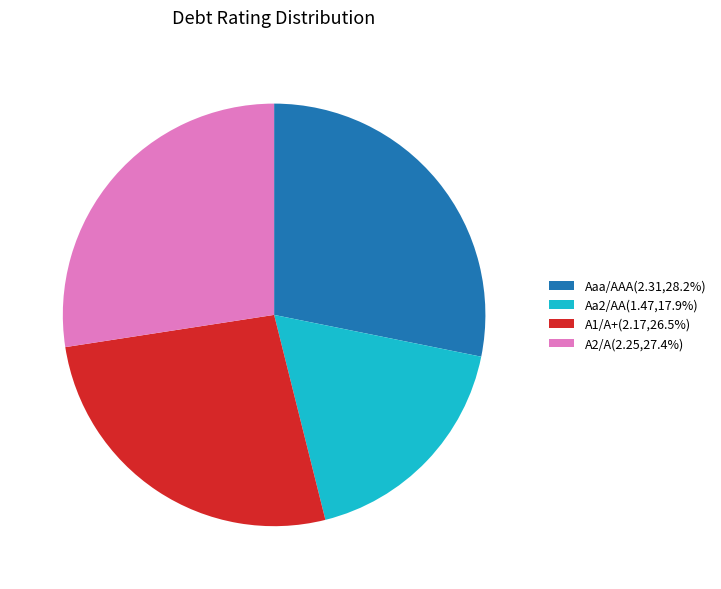

Is the sum of Aa2/AA(1.47,17.9%) and A1/A+(2.17,26.5%) greater than half?

No